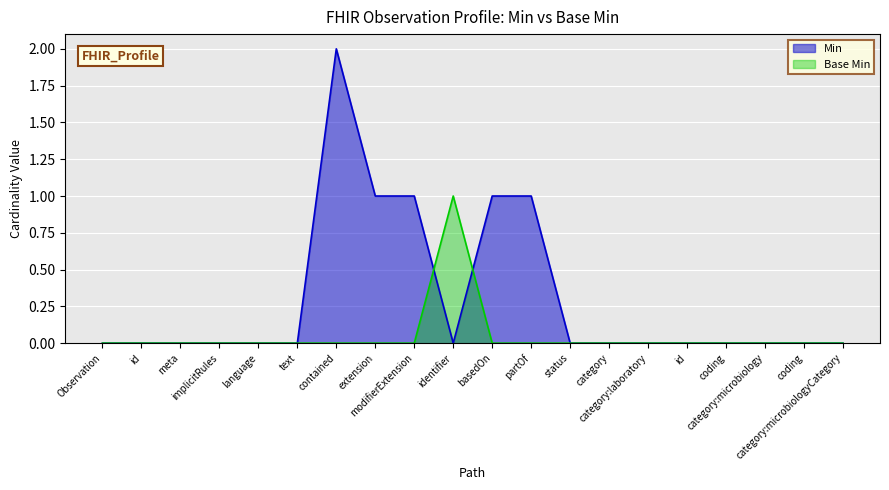

At which category is the sum across all series the highest?

contained